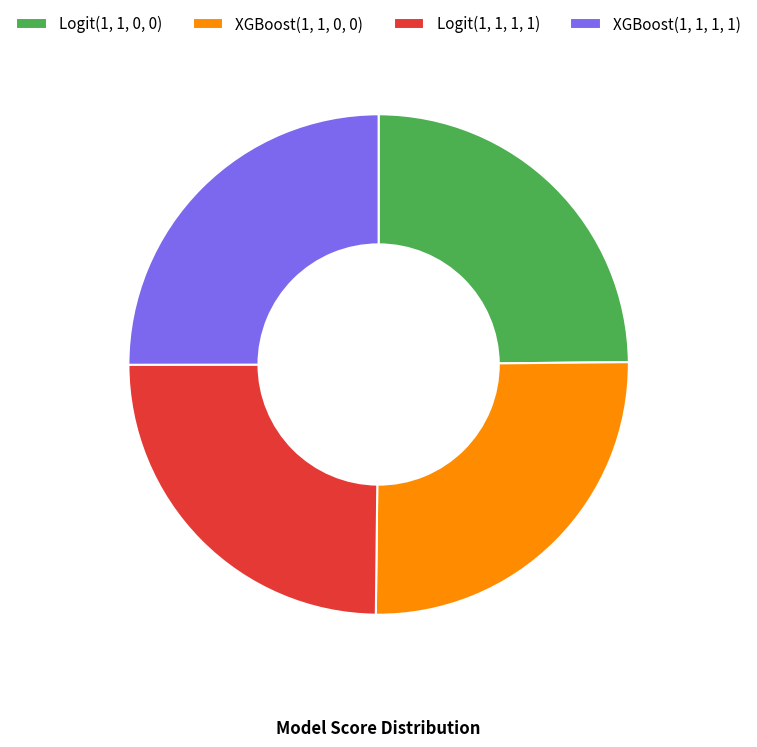

Is there a majority slice in this chart?

No